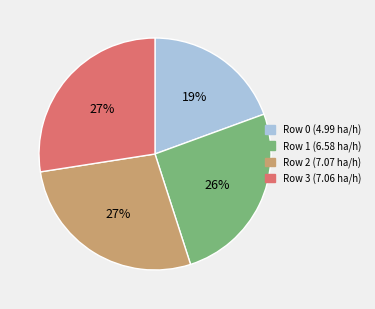

Is there any slice that represents more than half of the pie?

No